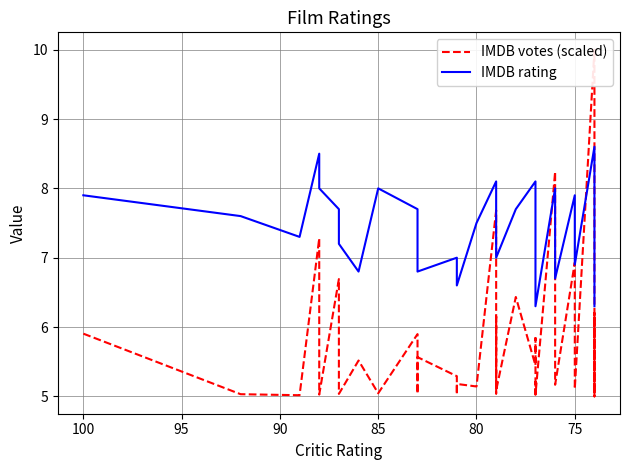

True or false: IMDB votes (scaled) has more than 2 interior local peaks.

True